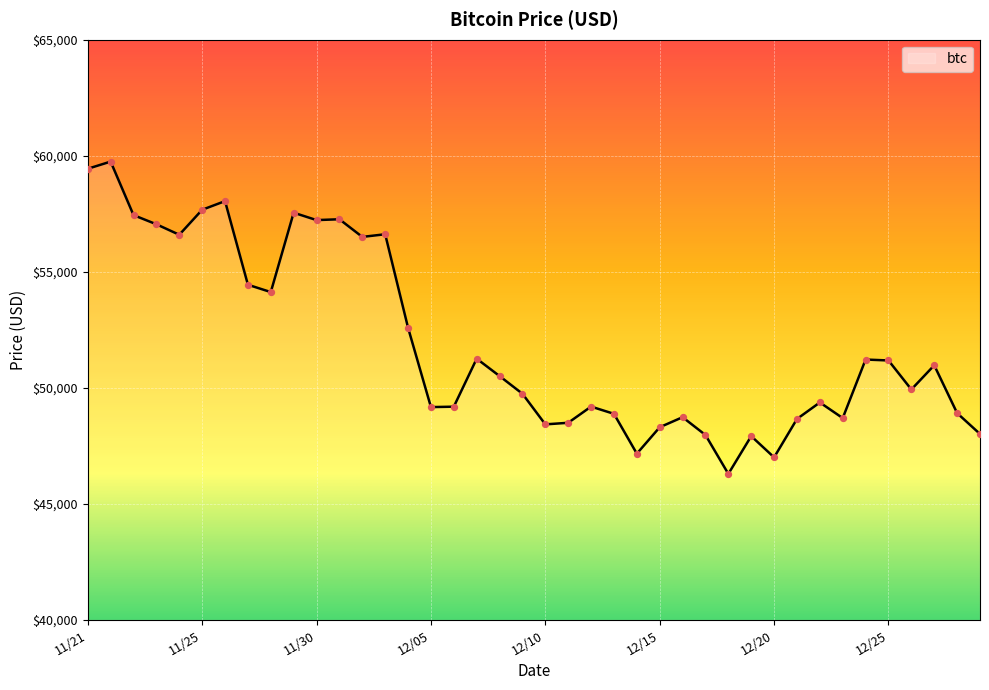

What is the difference between the maximum and minimum values?

13453